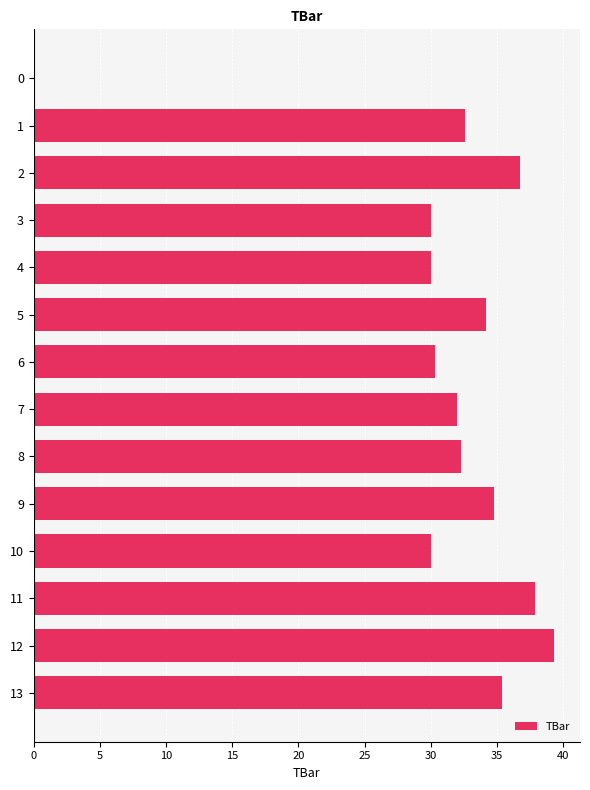

What is the approximate value at 5?

34.2